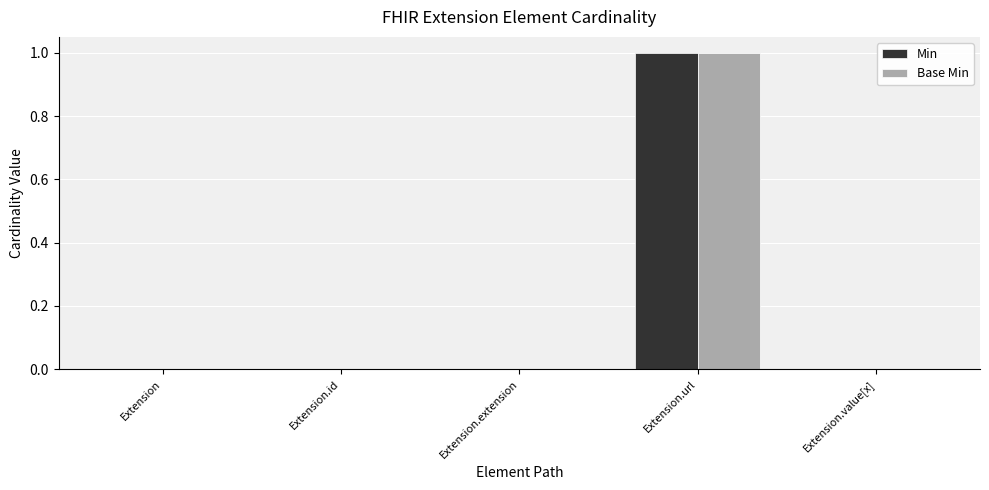

What is the greatest value displayed?

1